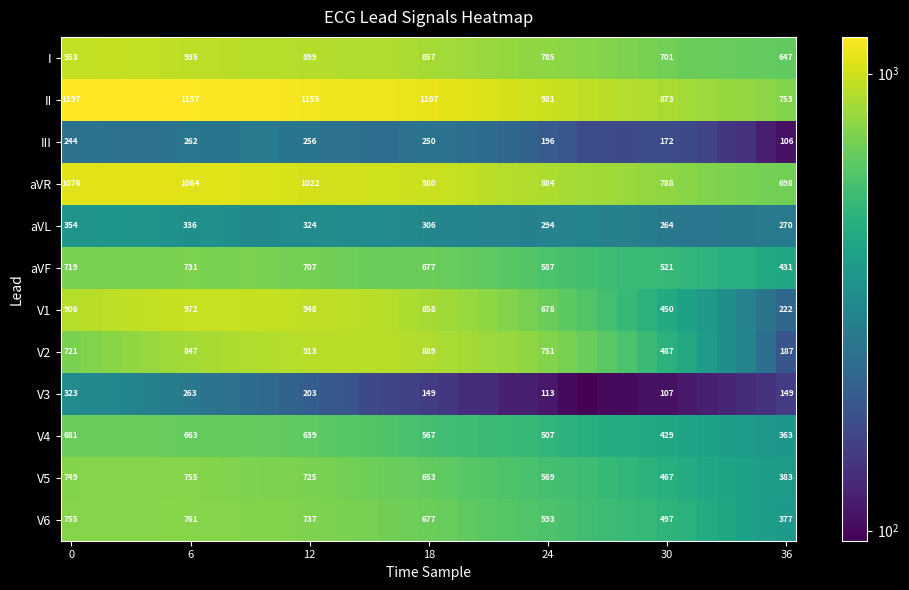

What is the difference between the highest and lowest values at 12?

952